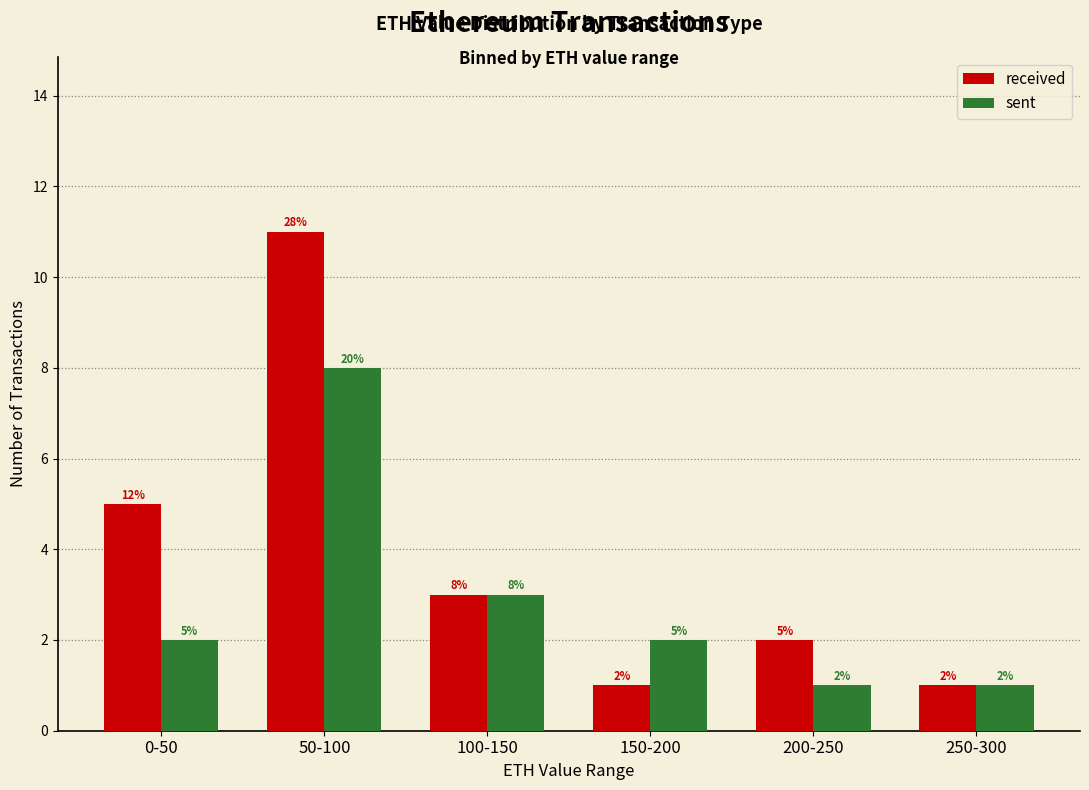

What is the difference between the received values at 50-100 and 200-250?

9